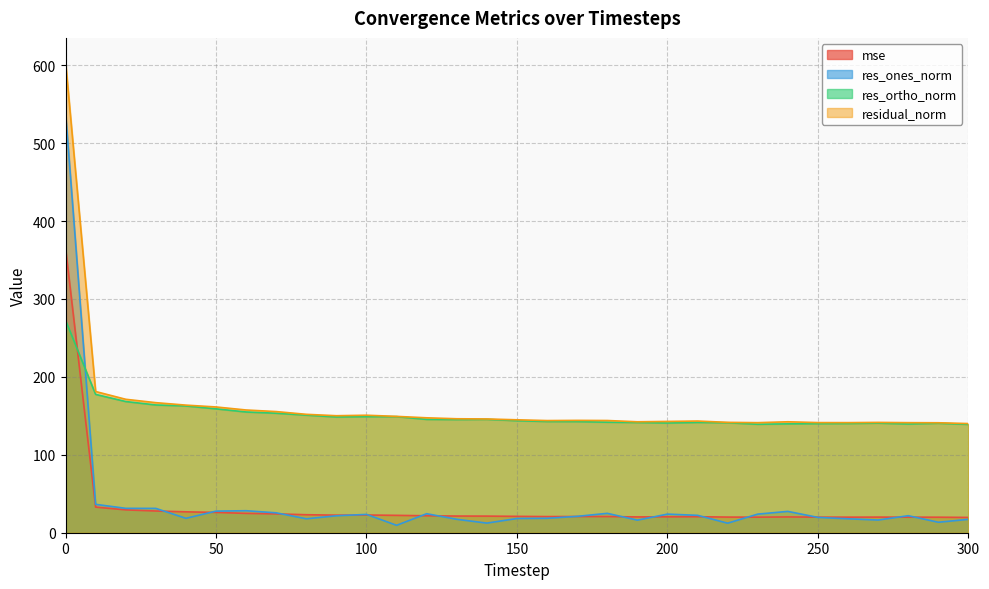

How many intersections are there between res_ones_norm and res_ortho_norm?

1